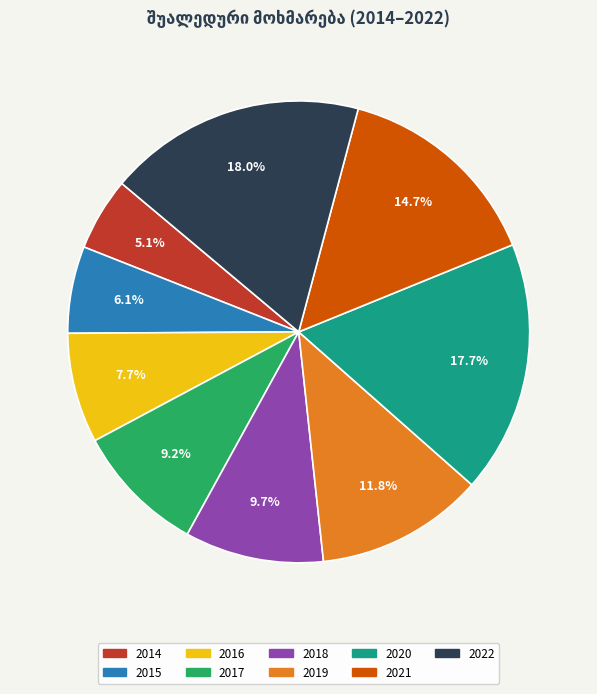

Is 2015 the majority of the pie?

No